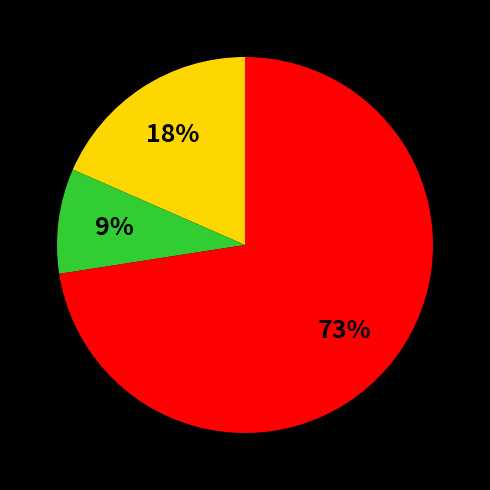

How many slices are in this pie chart?

3